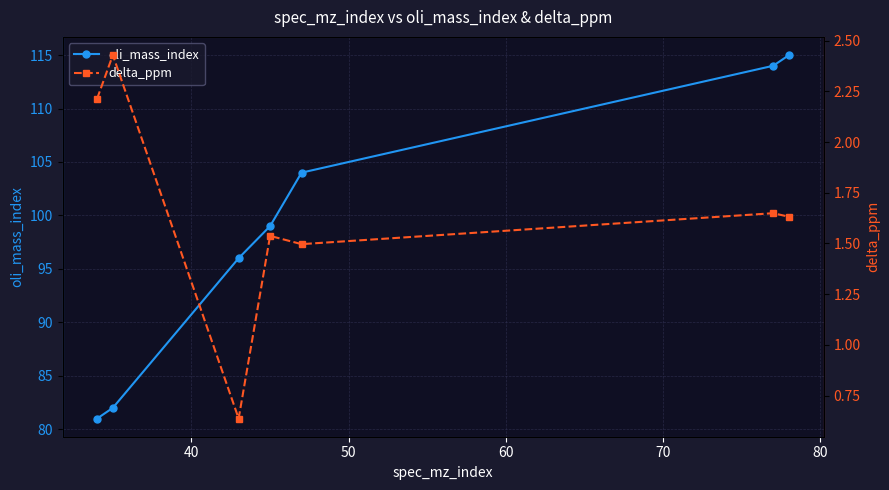

Does the chart have visible grid lines?

Yes